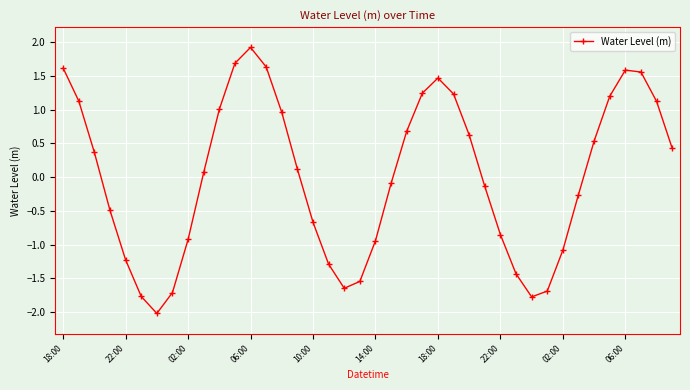

What is the minimum value shown in the chart?

-2.0